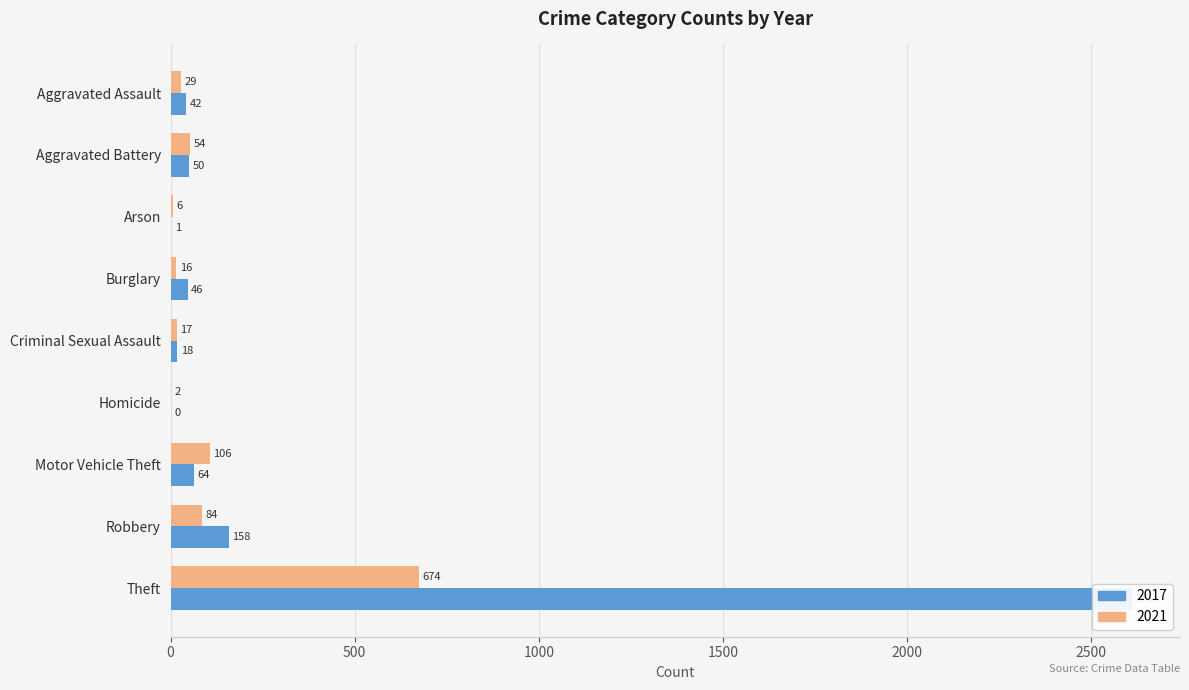

What is the difference between the 2017 values at Aggravated Assault and Criminal Sexual Assault?

24